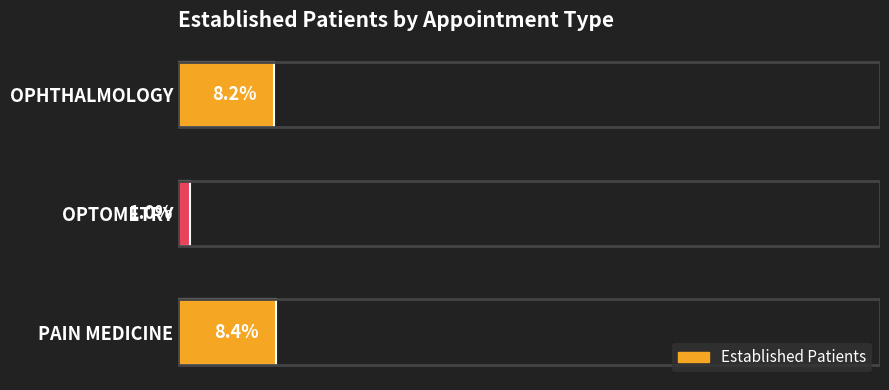

What is the label of the 2nd bar from the top?

OPTOMETRY